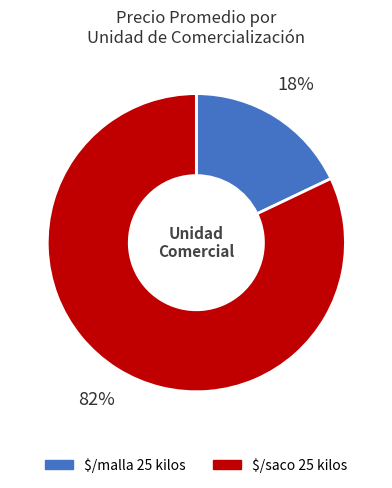

What is the majority slice?

$/saco 25 kilos